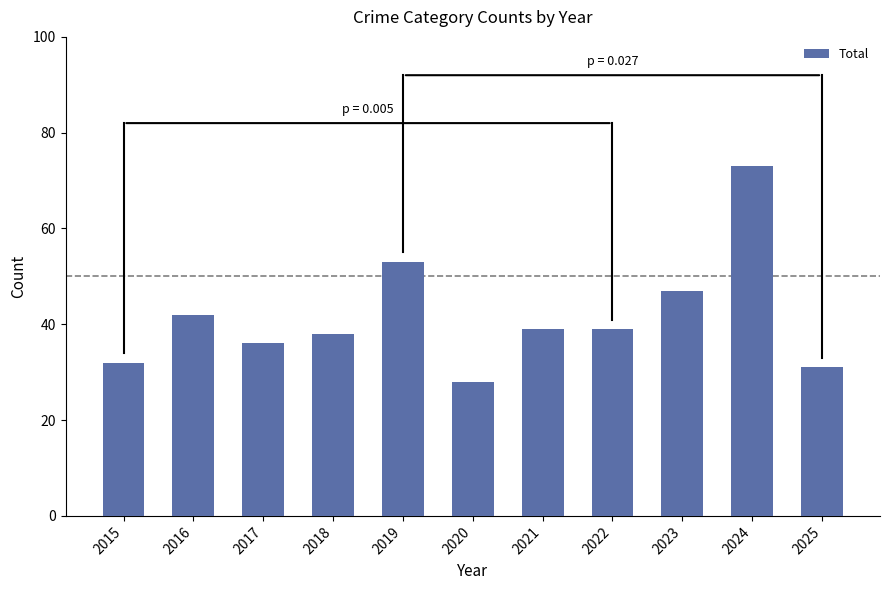

Reading right to left, list all the values displayed in this chart.

2025=31	2024=73	2023=47	2022=39	2021=39	2020=28	2019=53	2018=38	2017=36	2016=42	2015=32